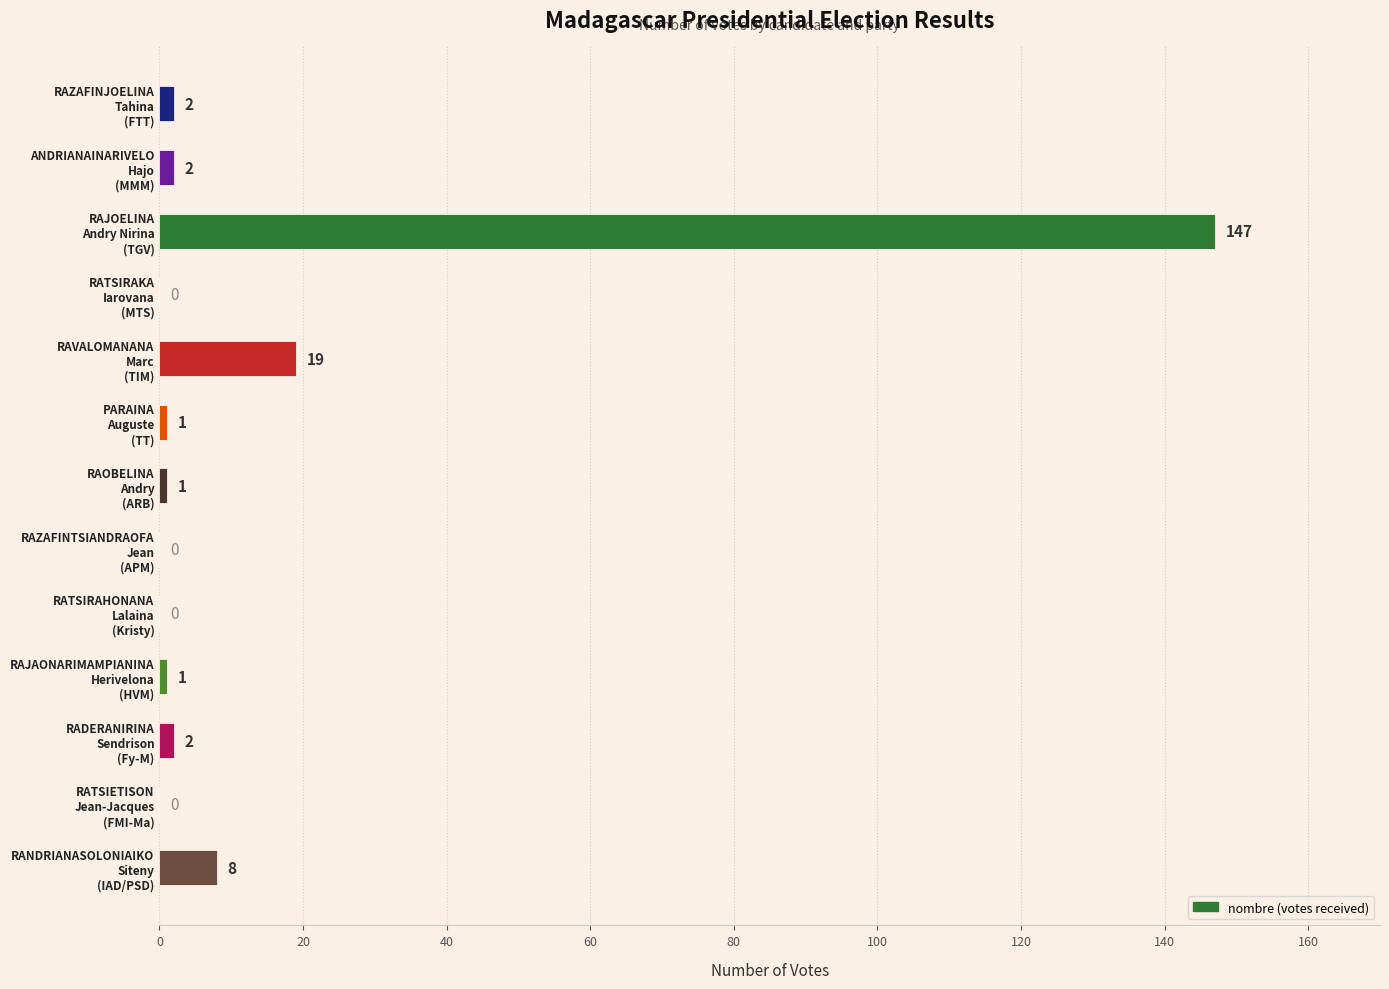

What is the maximum value shown in the chart?

147